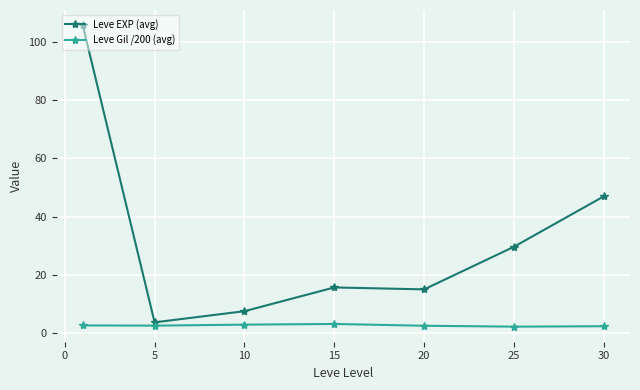

Which series has the widest spread of values?

Leve EXP (avg)